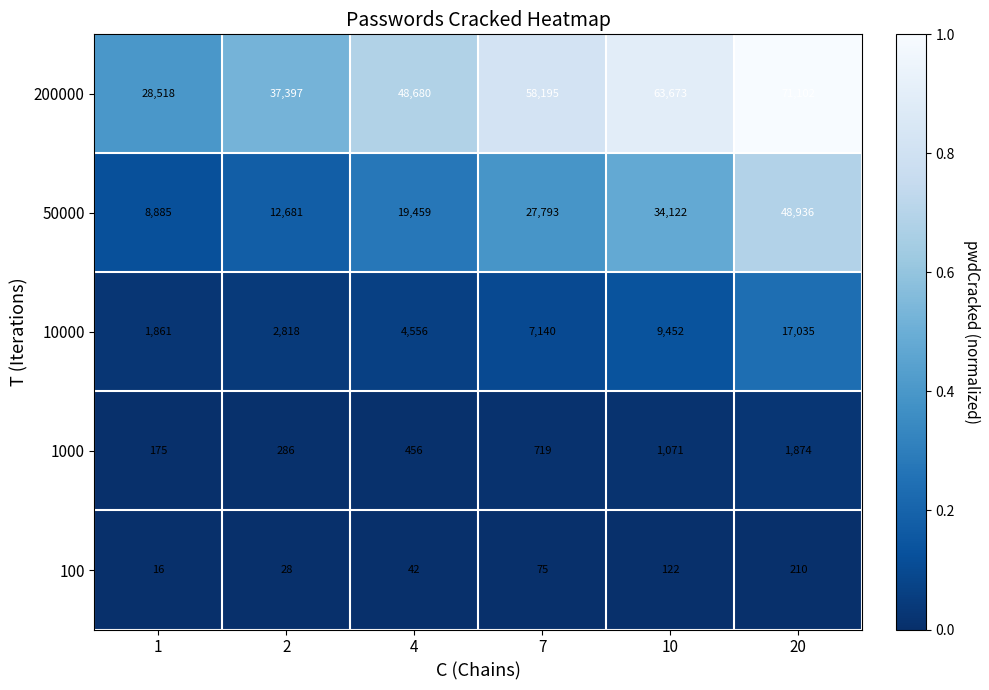

Reading left to right, transcribe all the data shown in this chart.

200000: 28518	37397	48680	58195	63673	71102
50000: 8885	12681	19459	27793	34122	48936
10000: 1861	2818	4556	7140	9452	17035
1000: 175	286	456	719	1071	1874
100: 16	28	42	75	122	210